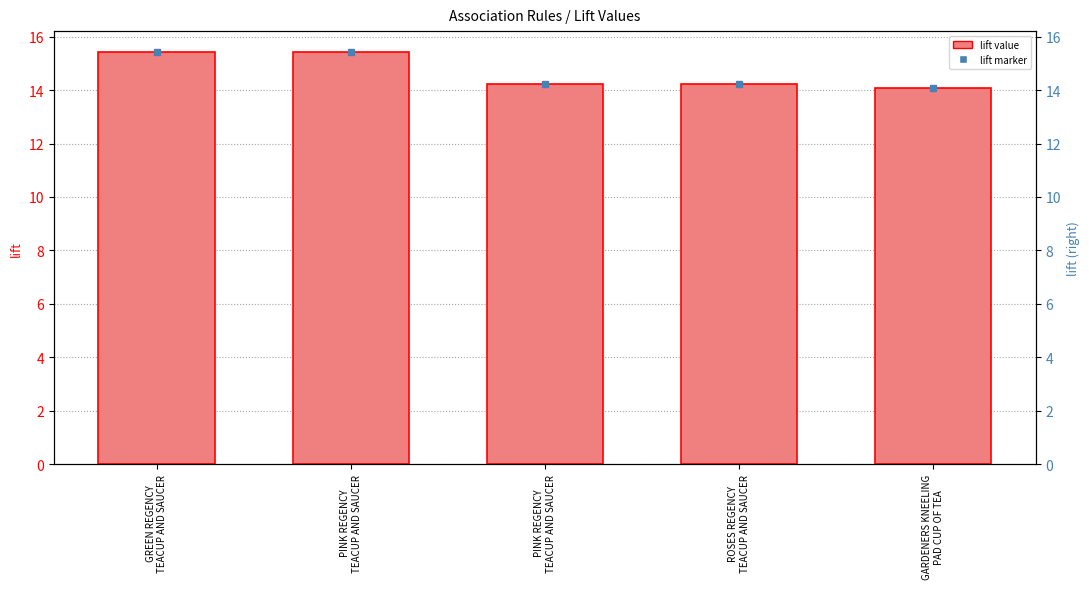

Rank the categories by value from lowest to highest.

GARDENERS KNEELING
PAD CUP OF TEA, PINK REGENCY
TEACUP AND SAUCER, ROSES REGENCY
TEACUP AND SAUCER, GREEN REGENCY
TEACUP AND SAUCER, PINK REGENCY
TEACUP AND SAUCER